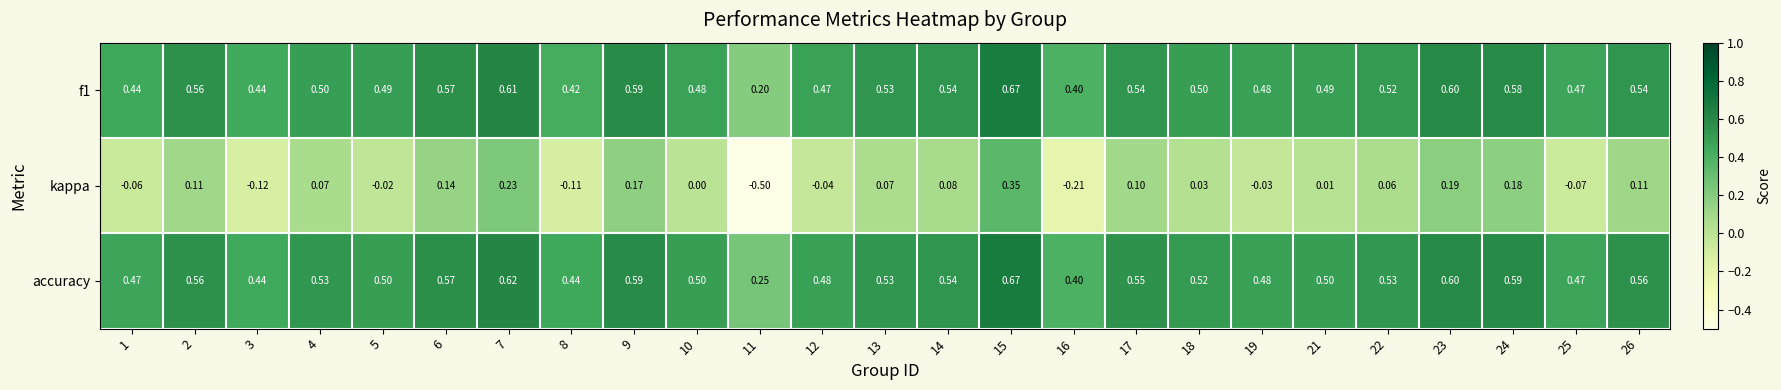

At which category is the sum across all series the highest?

15